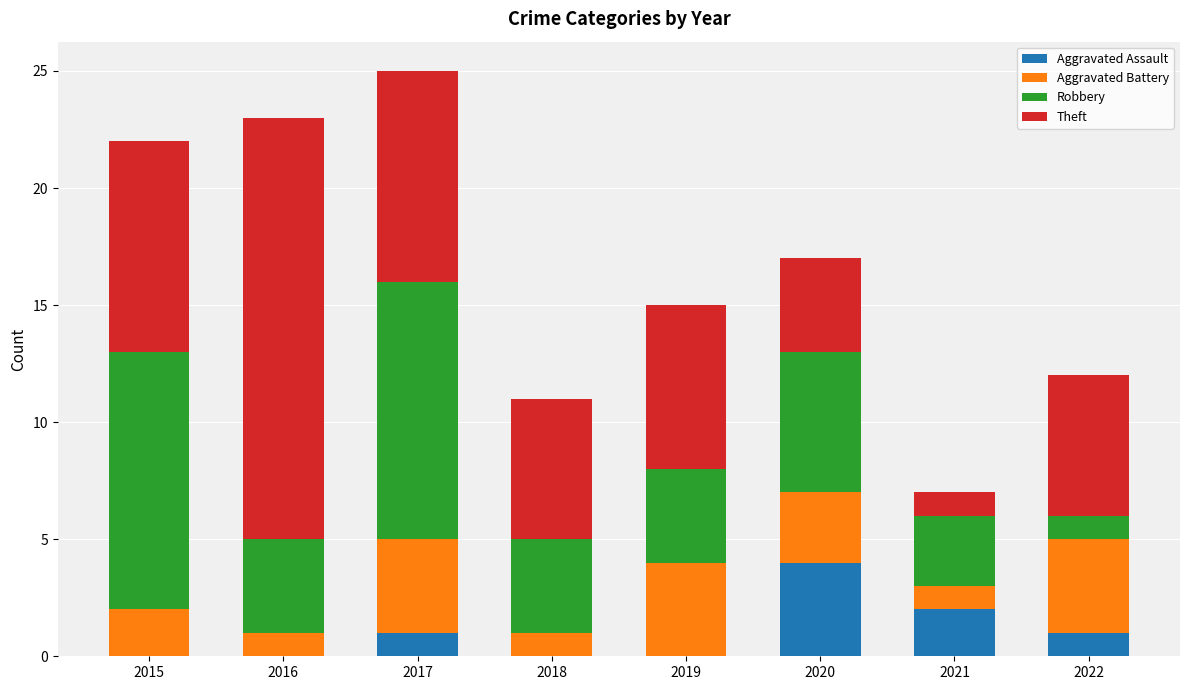

At which label does Aggravated Assault reach its peak?

2020